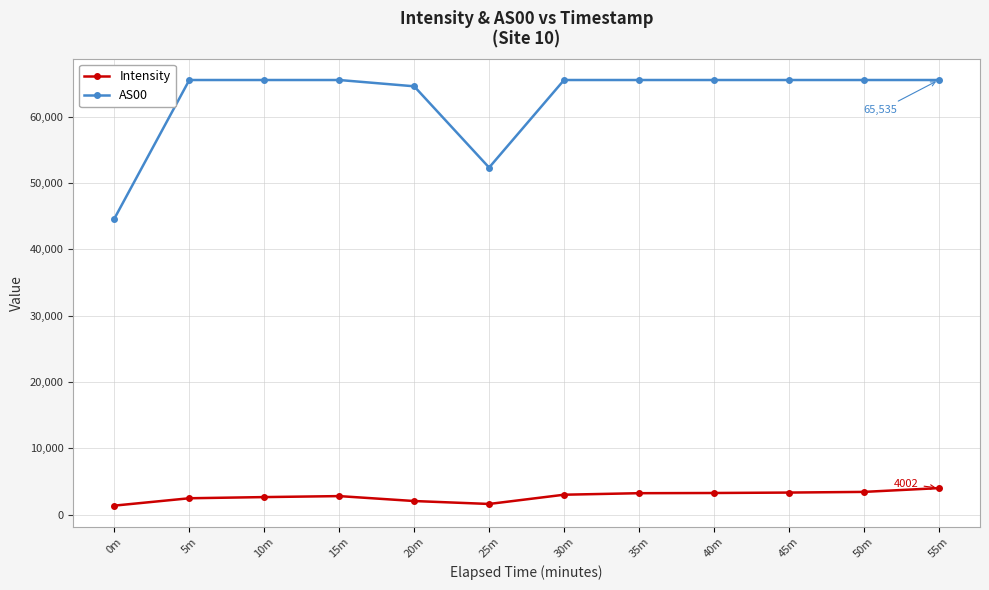

The value of AS00 at 30m is 105172.1. True or false?

False